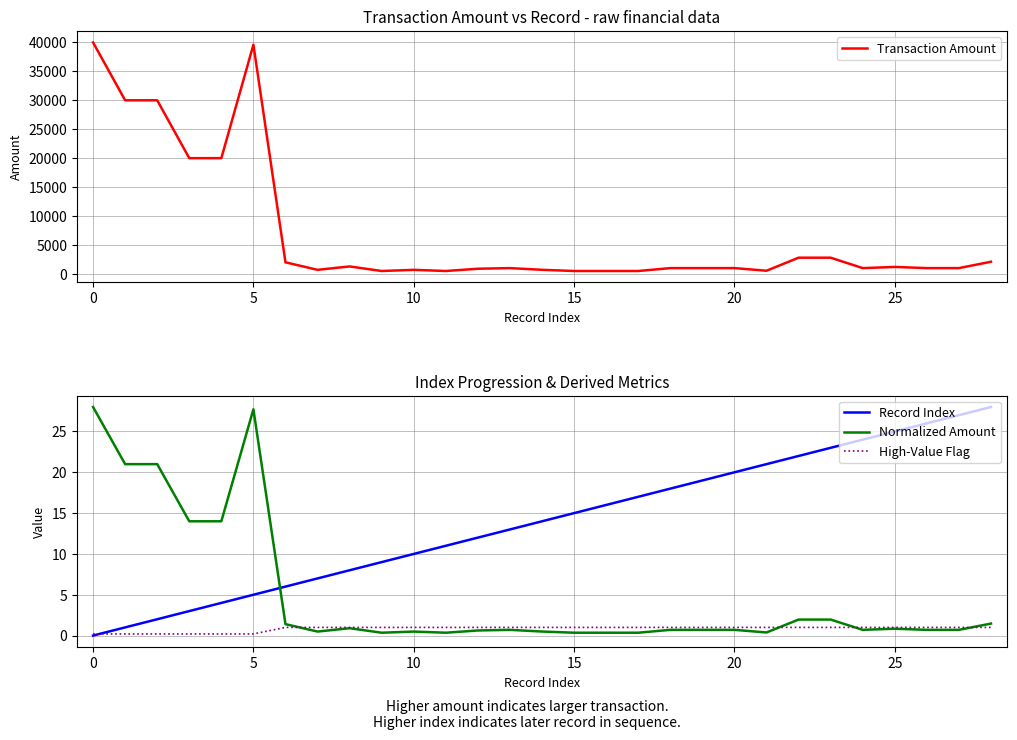

Is it true that Normalized Amount equals 0.8 at 25?

True